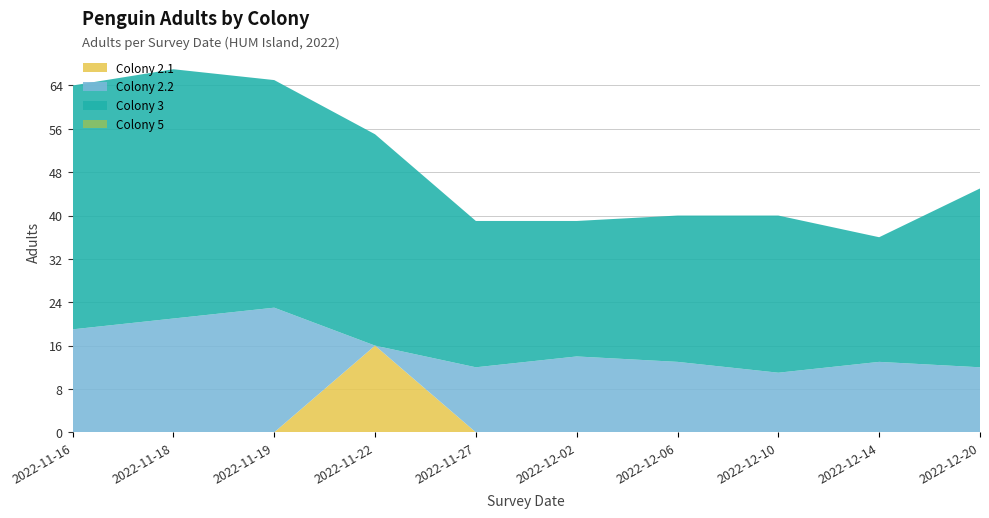

Reading left to right, extract all data points from this chart.

Colony 2.1: 2022-11-16=0	2022-11-18=0	2022-11-19=0	2022-11-22=16	2022-11-27=0	2022-12-02=0	2022-12-06=0	2022-12-10=0	2022-12-14=0	2022-12-20=0
Colony 2.2: 2022-11-16=19	2022-11-18=21	2022-11-19=23	2022-11-22=0	2022-11-27=12	2022-12-02=14	2022-12-06=13	2022-12-10=11	2022-12-14=13	2022-12-20=12
Colony 3: 2022-11-16=45	2022-11-18=46	2022-11-19=42	2022-11-22=39	2022-11-27=27	2022-12-02=25	2022-12-06=27	2022-12-10=29	2022-12-14=23	2022-12-20=33
Colony 5: 2022-11-16=0	2022-11-18=0	2022-11-19=0	2022-11-22=0	2022-11-27=0	2022-12-02=0	2022-12-06=0	2022-12-10=0	2022-12-14=0	2022-12-20=0